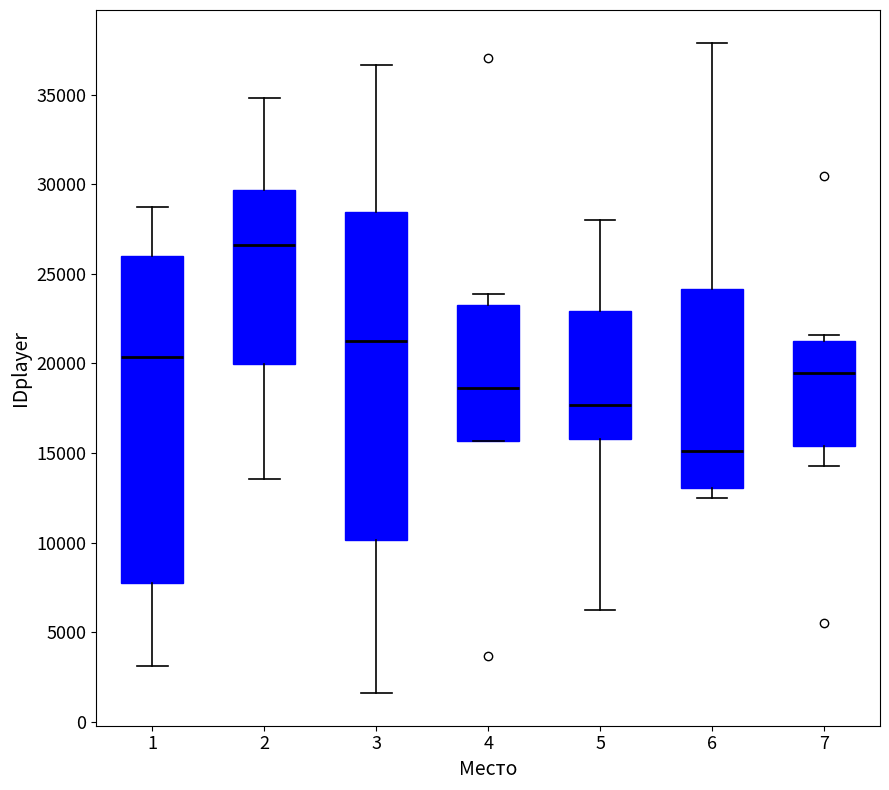

Which box's median line is the highest?

2